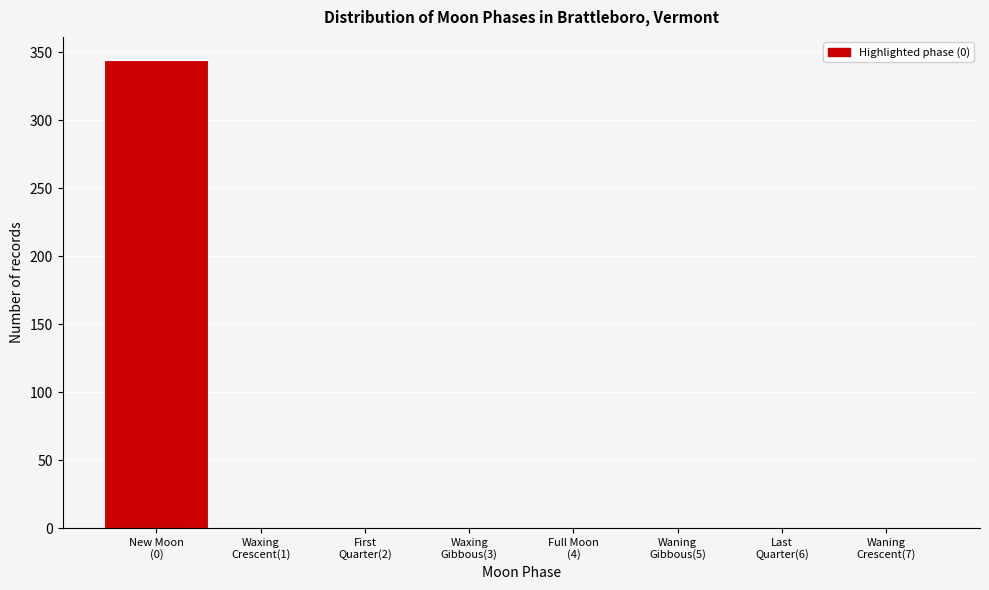

What is the maximum value shown in the chart?

344